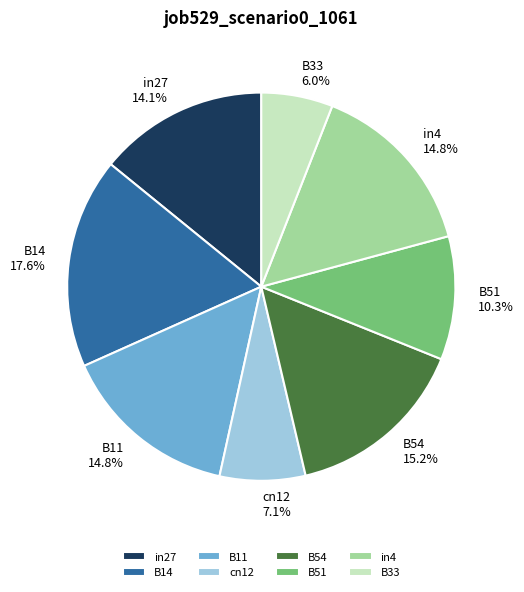

Is the sum of B51 and cn12 greater than half?

No